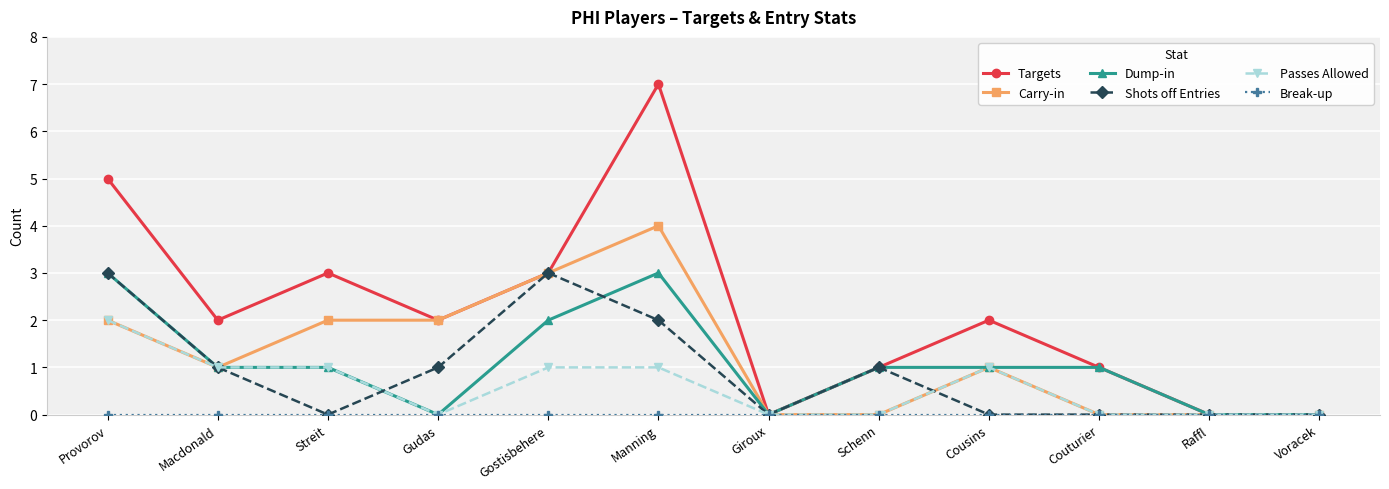

What is the difference between the second highest and minimum values in the Targets series?

5